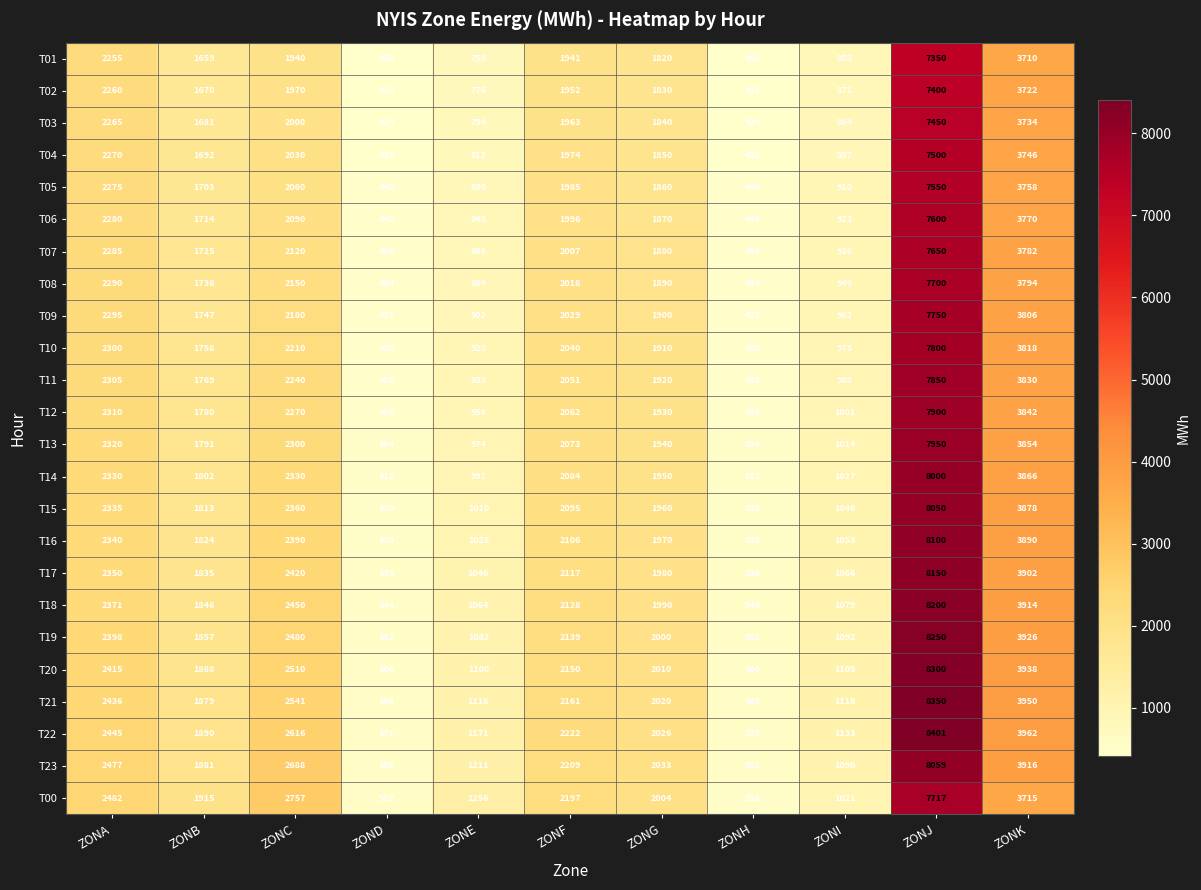

At which category is the sum across all series the highest?

ZONJ